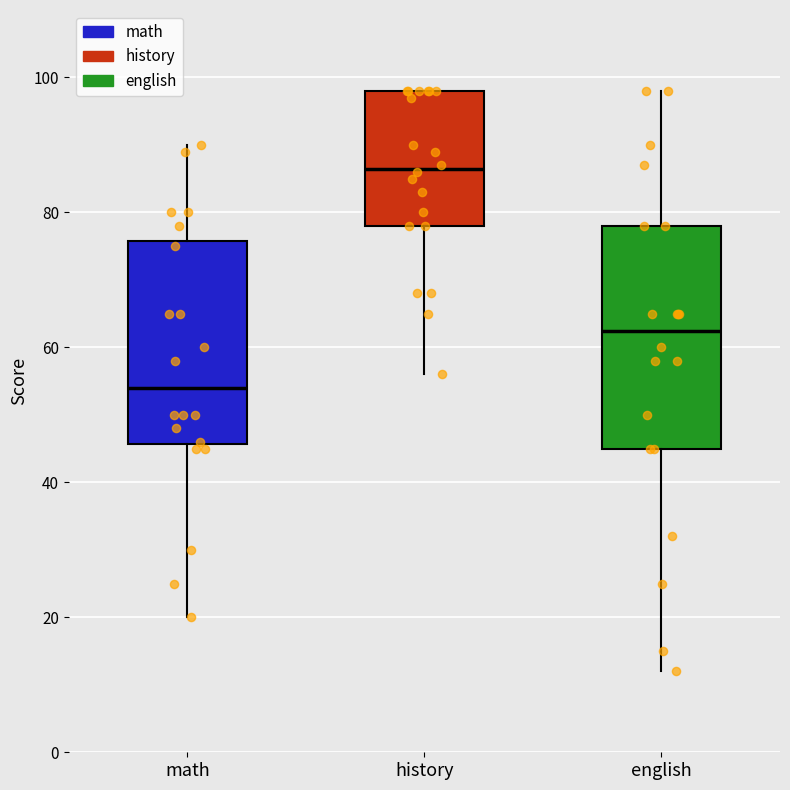

Where is the upper edge of the box for english on the y-axis? The values are not printed on the chart, so give them approximately, as read against the axis.

78